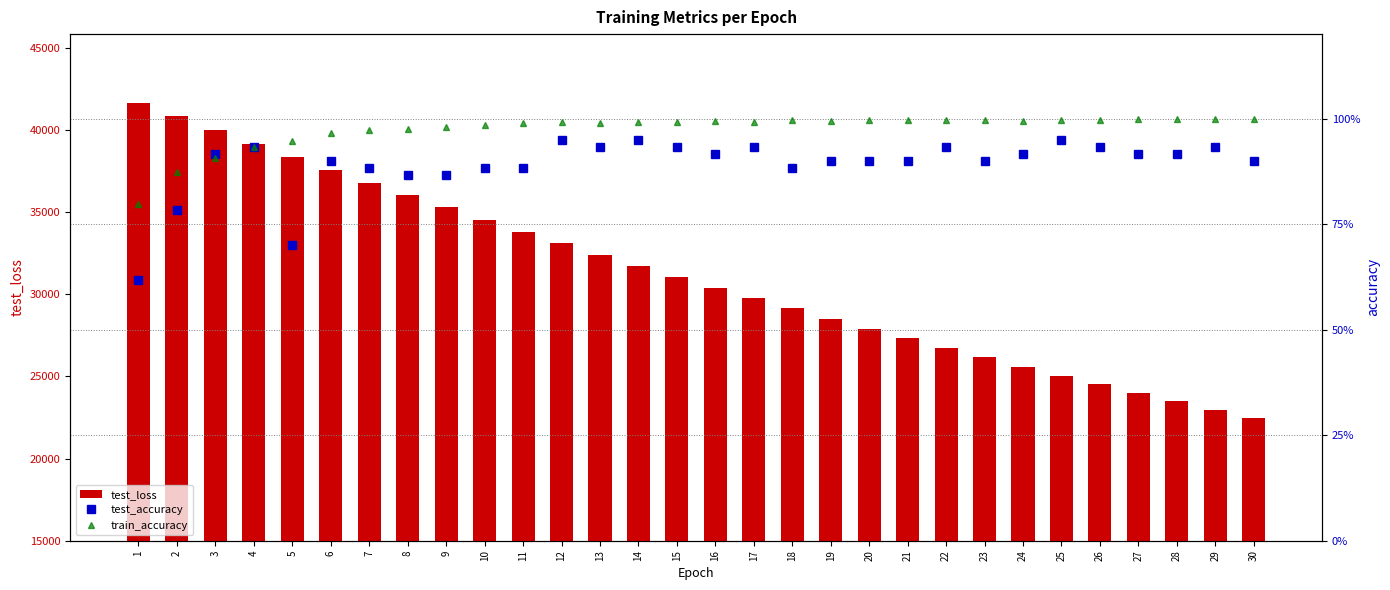

What is the average value of the train_accuracy series?

1.0